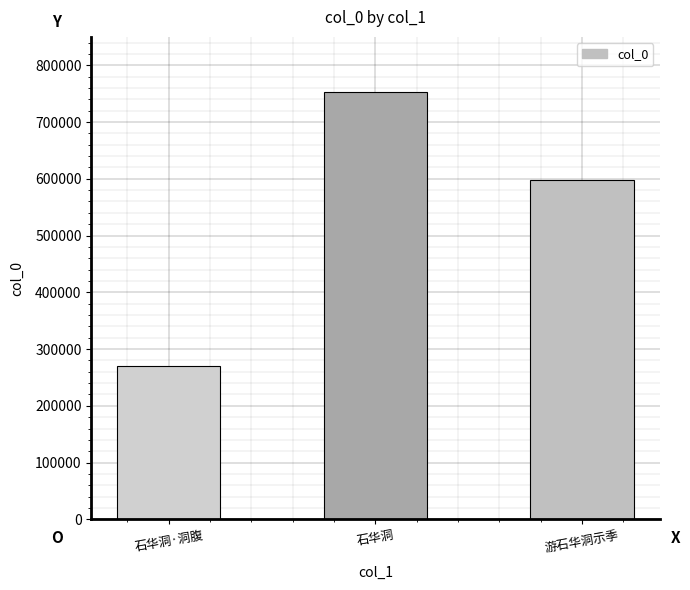

Read the value at 石华洞·洞腹.

269724